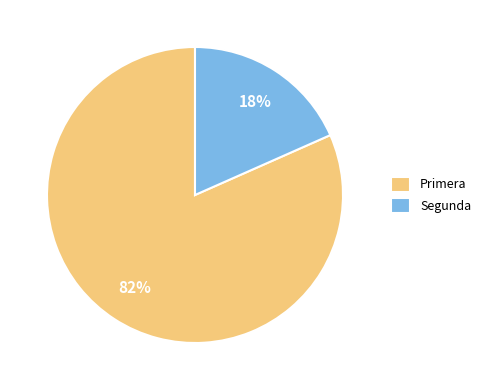

To the nearest percent, what is the average slice percentage?

50%